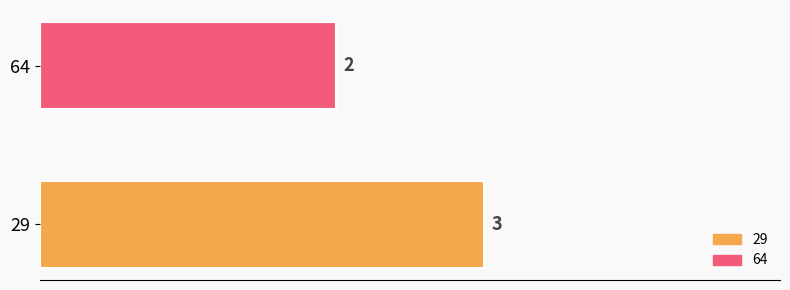

What is the maximum value shown in the chart?

3